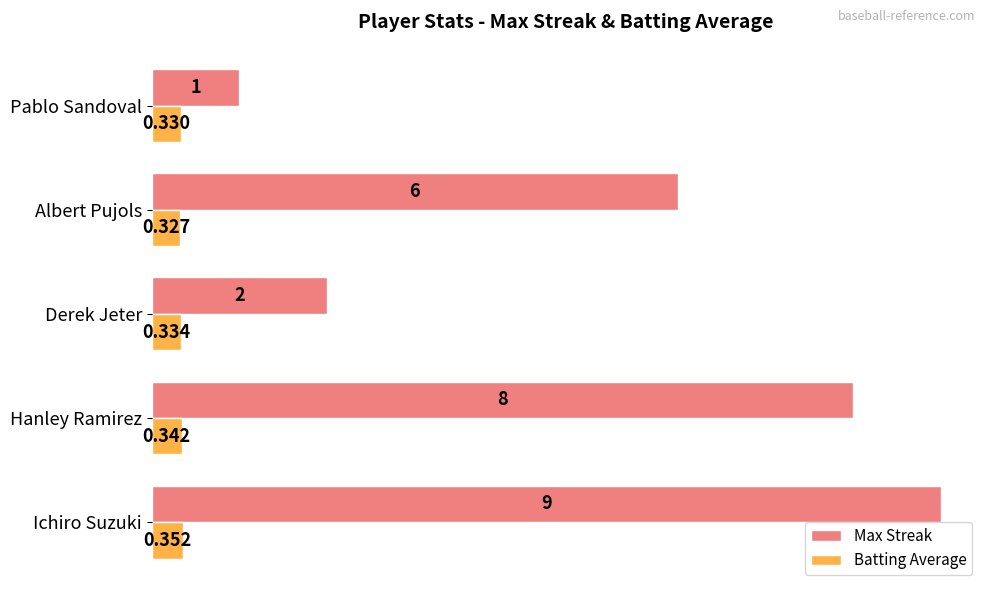

How many Max Streak values are between 2 and 8?

3